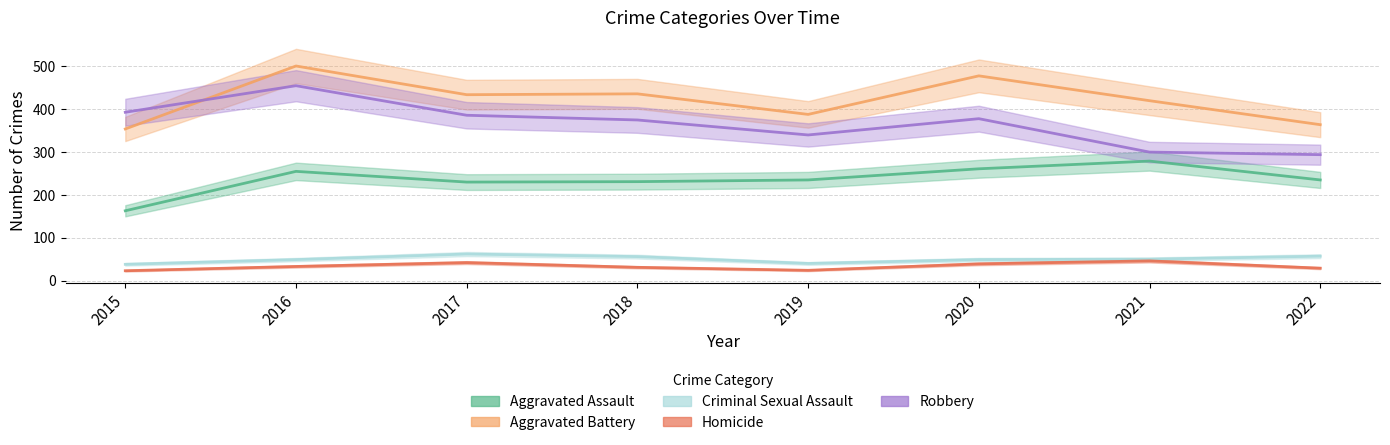

Is this an area chart (filled region under the line)?

No